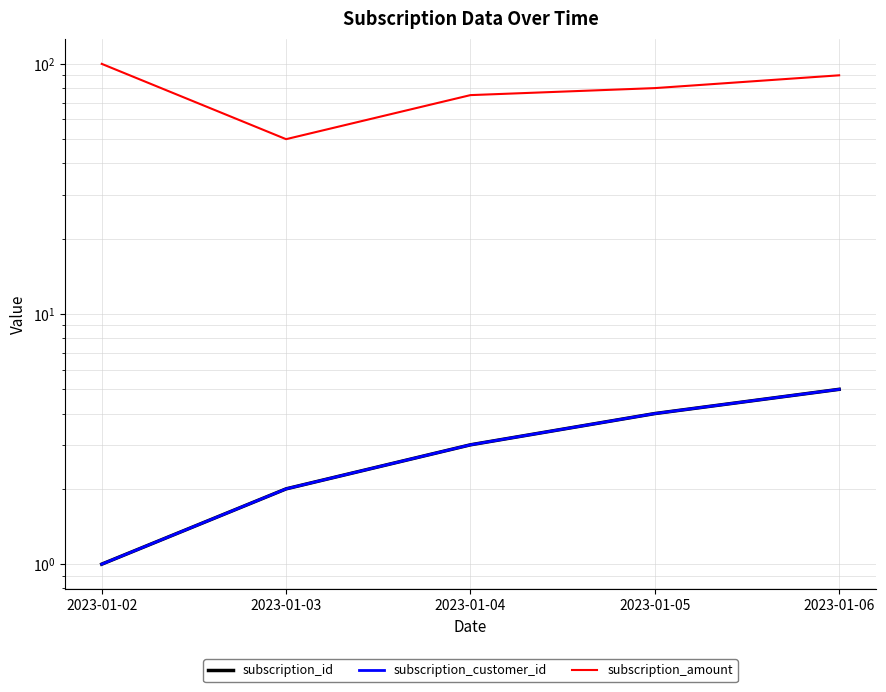

Which has a higher value, 2023-01-03 or 2023-01-02?

2023-01-03